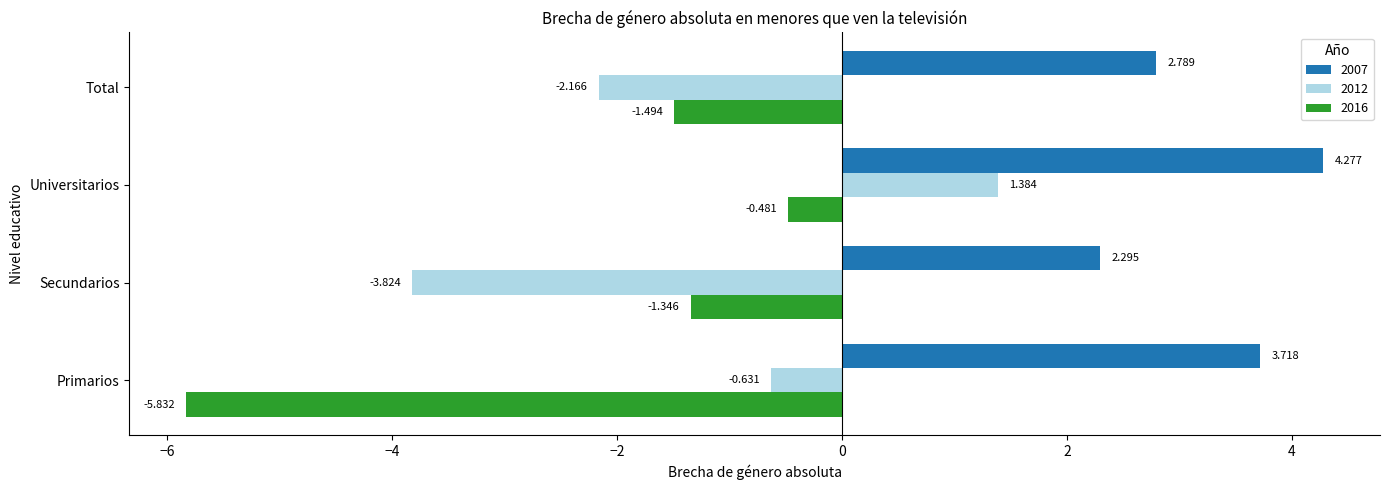

What is the approximate value of 2007 at Primarios?

3.7